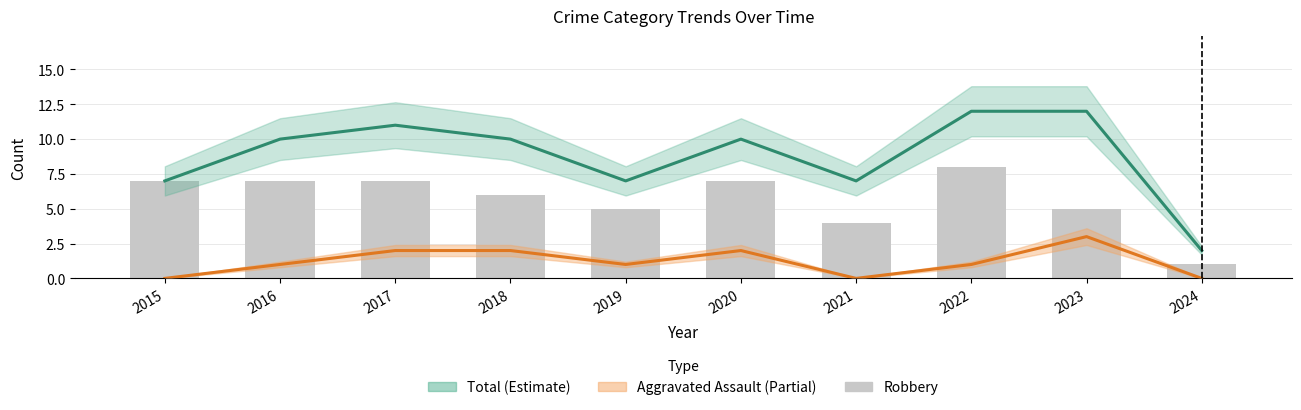

What are all the series names shown in the legend?

Total (Estimate), Aggravated Assault (Partial), Robbery